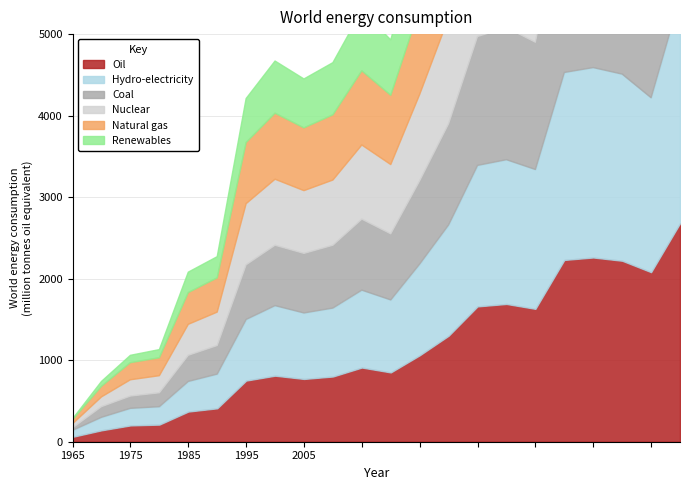

True or false: Natural gas and Nuclear cross at least once.

False